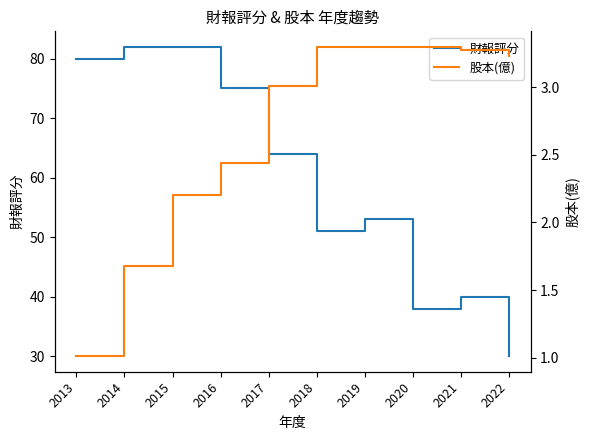

What is the difference between the maximum and second lowest values in the 股本(億) series?

1.6